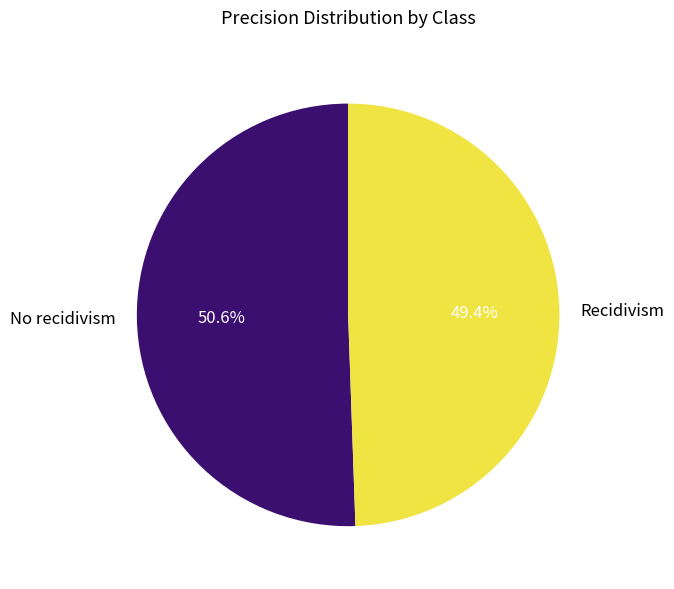

Does any single category account for the majority?

Yes